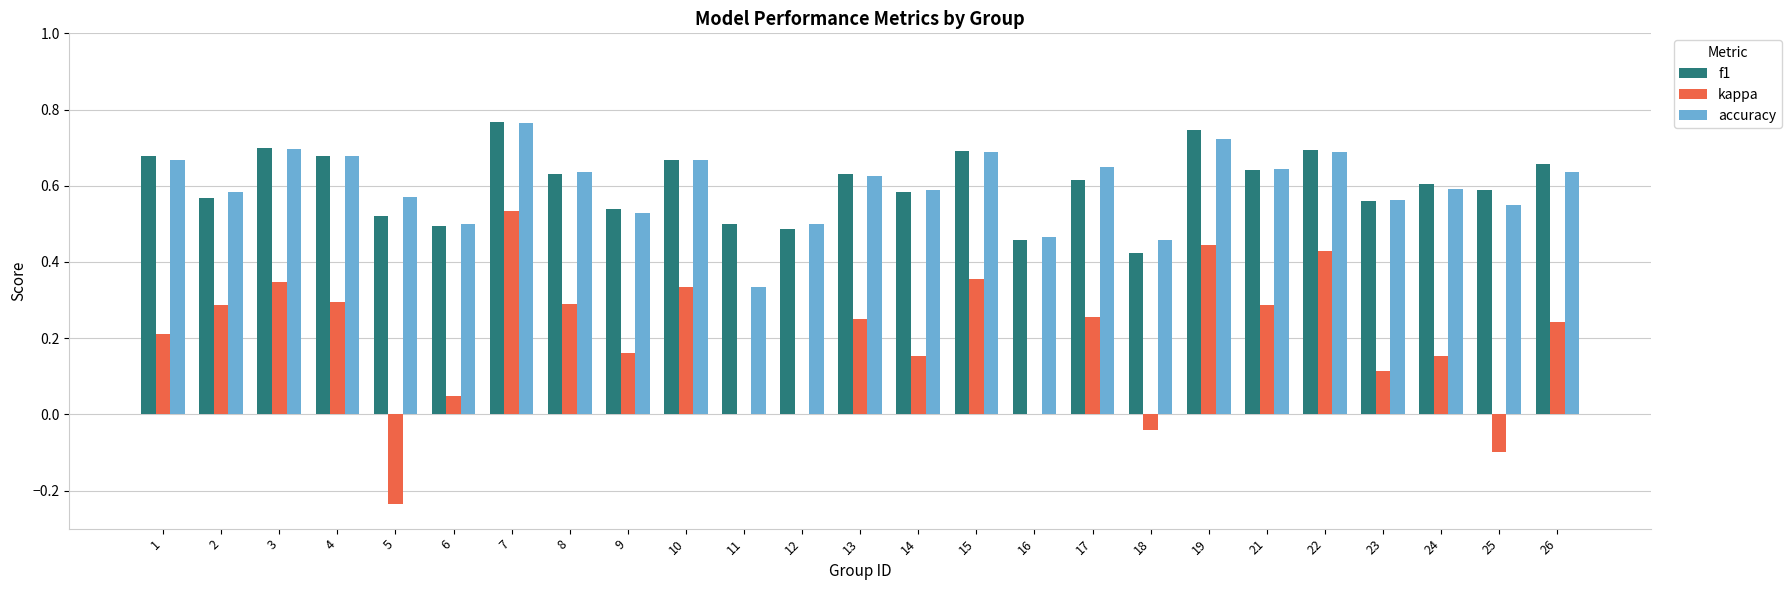

How many groups of bars are there?

25